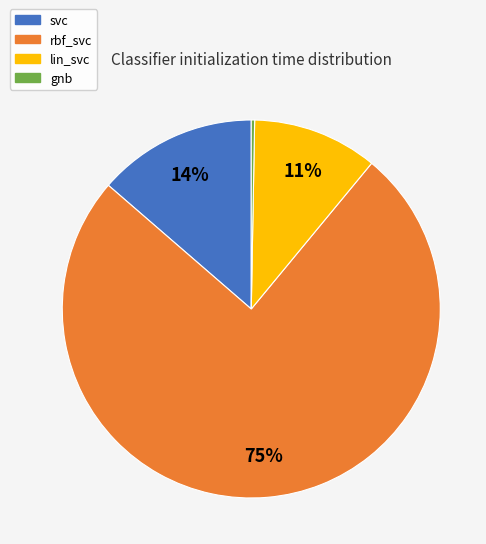

What is the smallest slice in the pie chart?

gnb